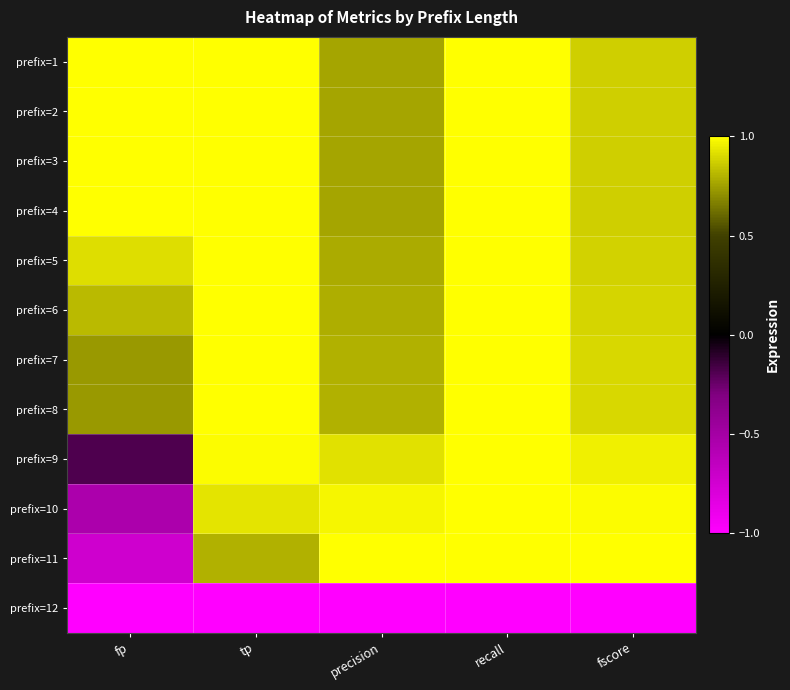

List the series in order of their peak value, lowest first.

prefix=12, prefix=1, prefix=2, prefix=3, prefix=4, prefix=5, prefix=6, prefix=7, prefix=8, prefix=9, prefix=10, prefix=11